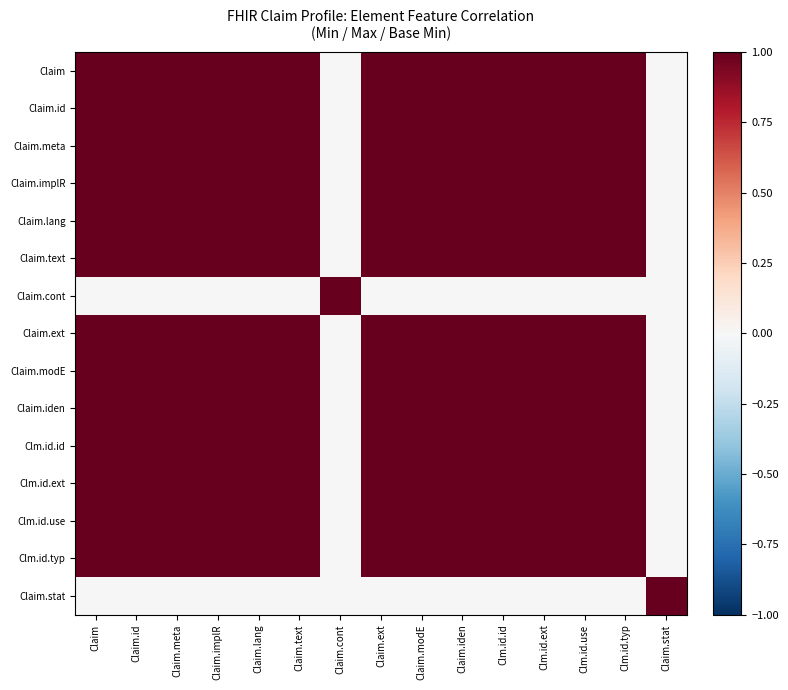

Which series has the widest spread of values?

Claim